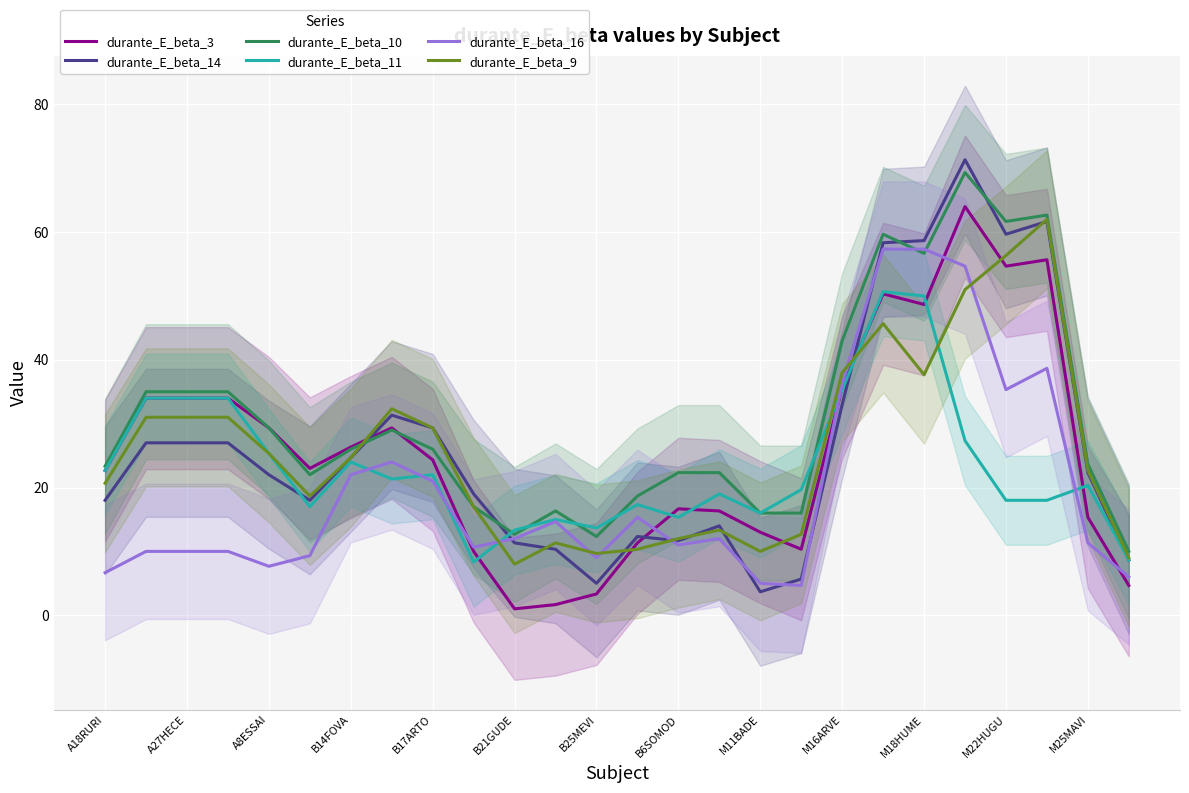

How many categories are shown in the chart?

26